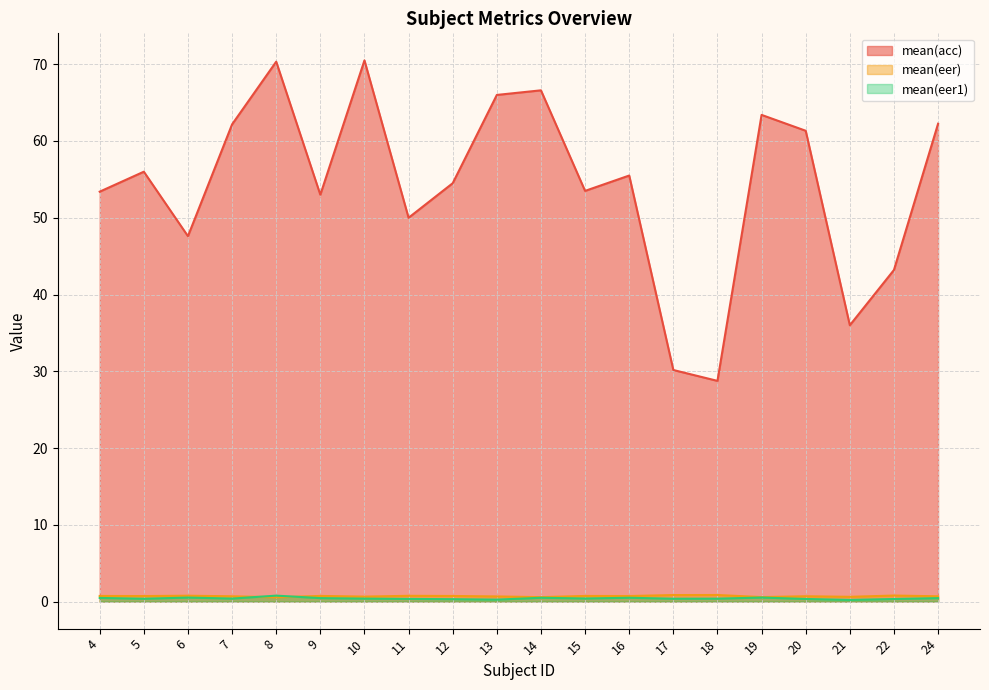

Where is the first local maximum for mean(acc)?

5